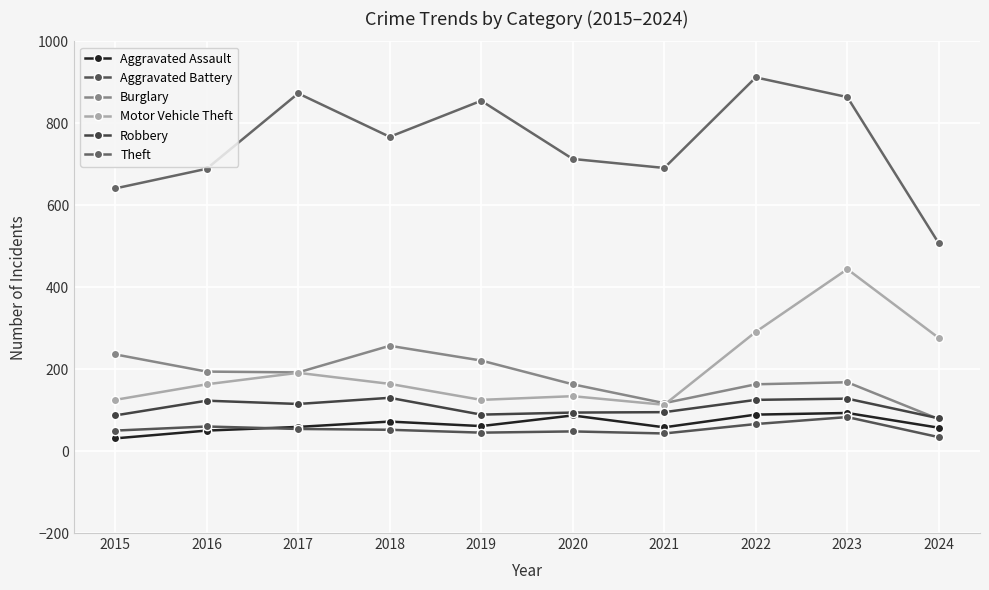

In Aggravated Battery, how many points are higher than both neighbors (excluding endpoints)?

3